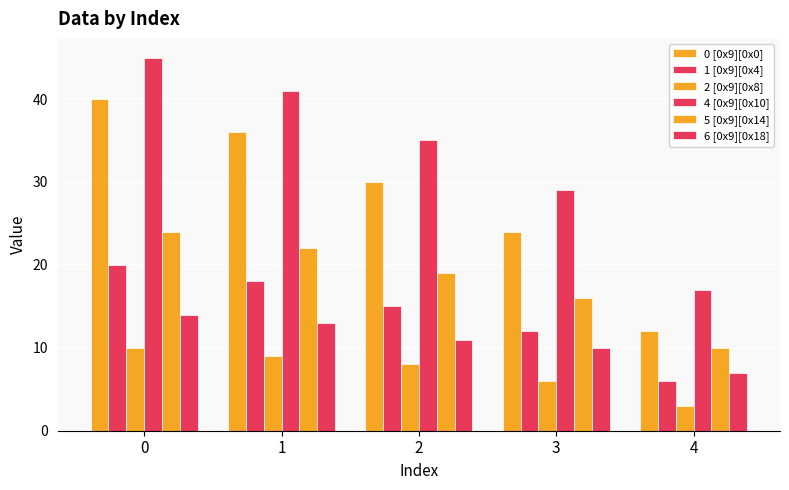

Which series has the largest total across all categories?

4 [0x9][0x10]